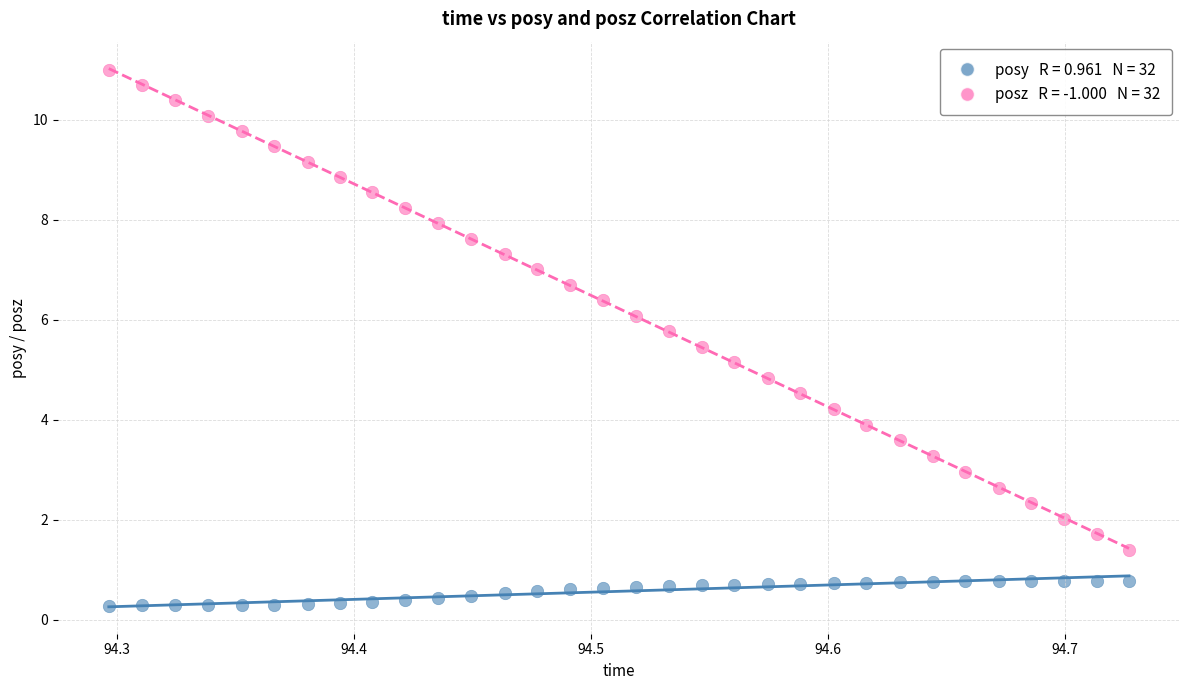

Across all data points, what is the range of X values (max minus min)?

0.4